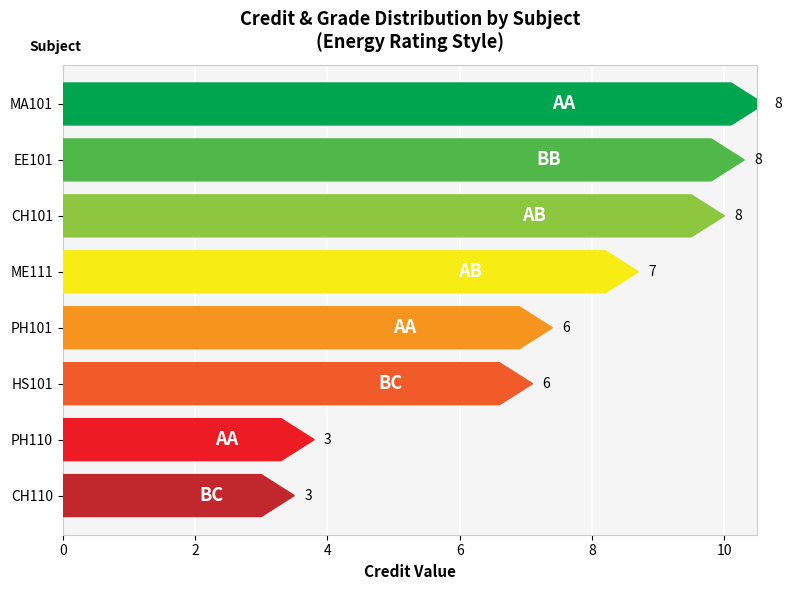

How many values are between 6 and 8?

6